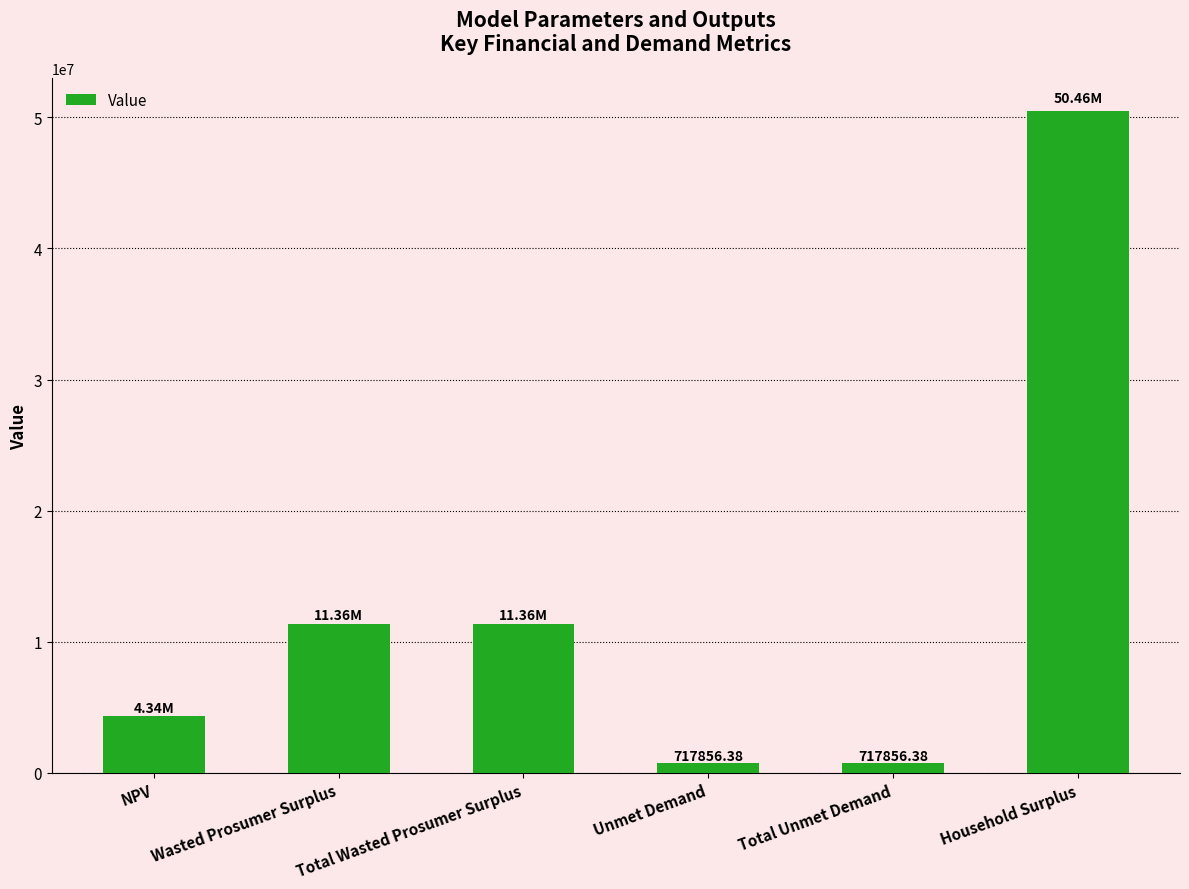

What is the average value?

13159851.2